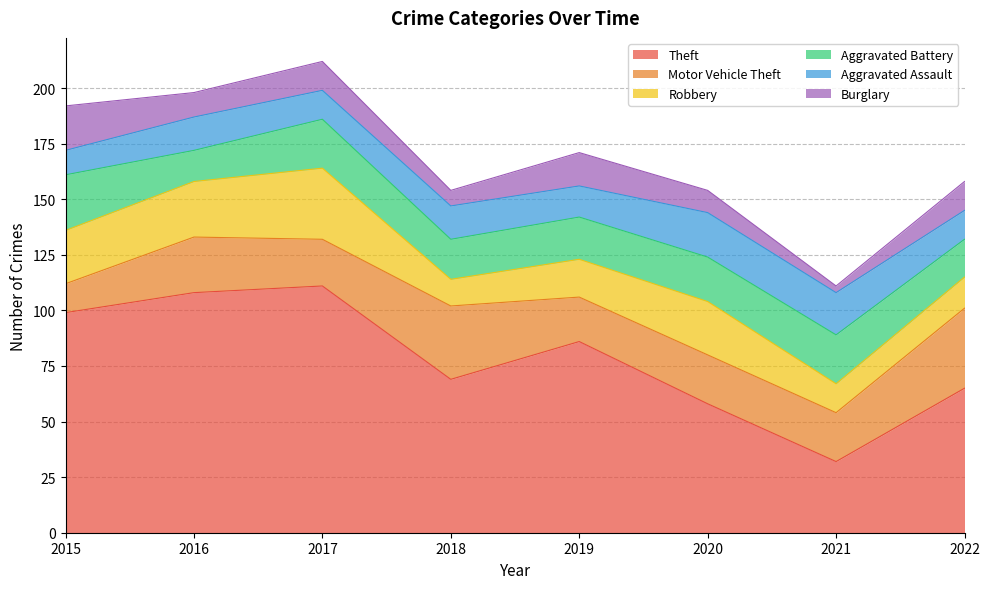

At which category is the sum across all series the highest?

2017